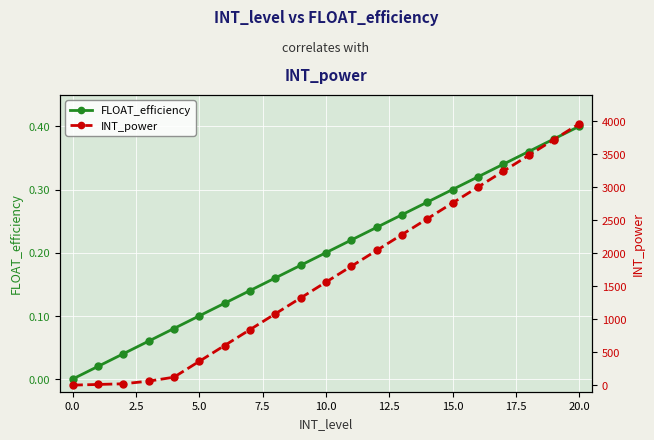

What is the label of the 9th point from the right?

12